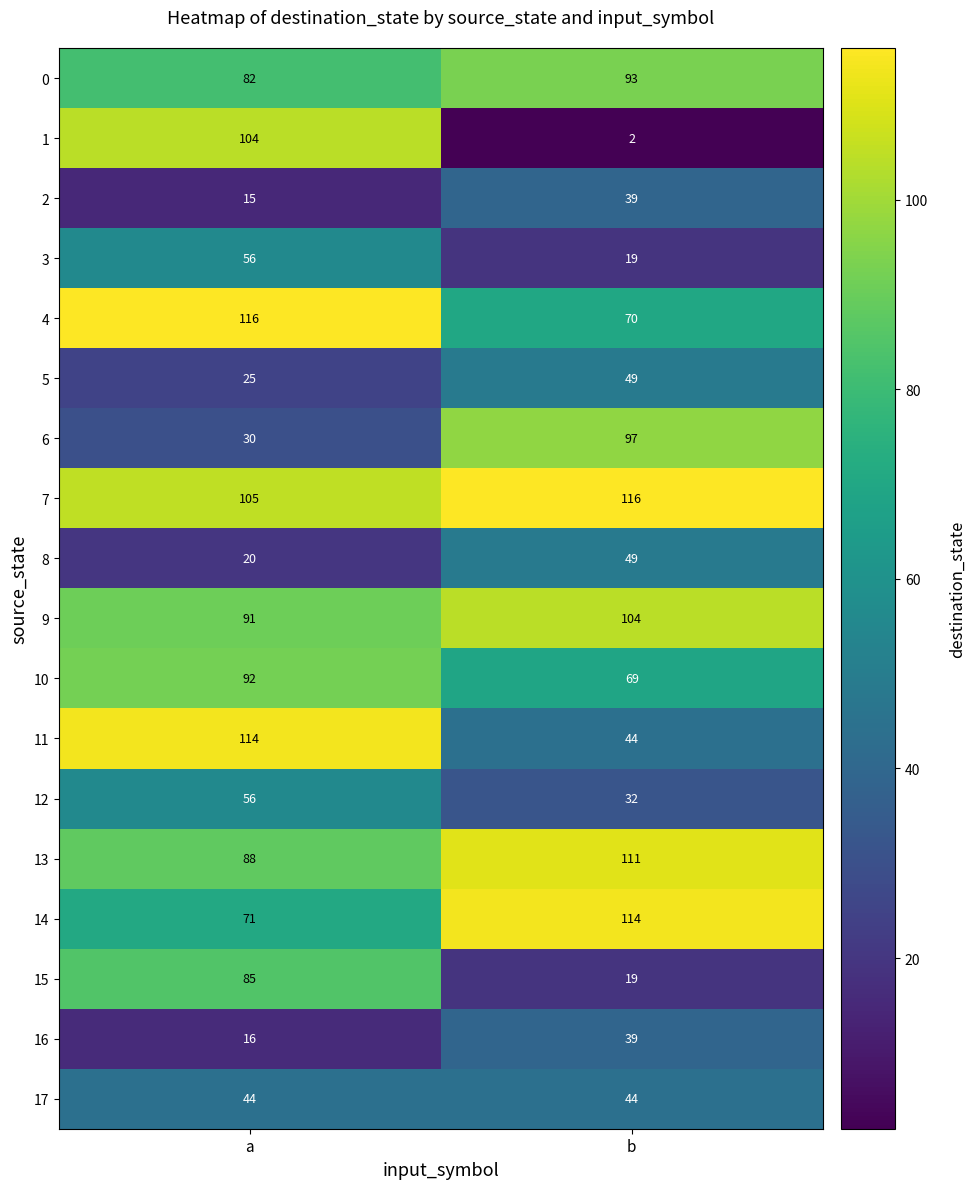

The value of 6 at b is 129. True or false?

False